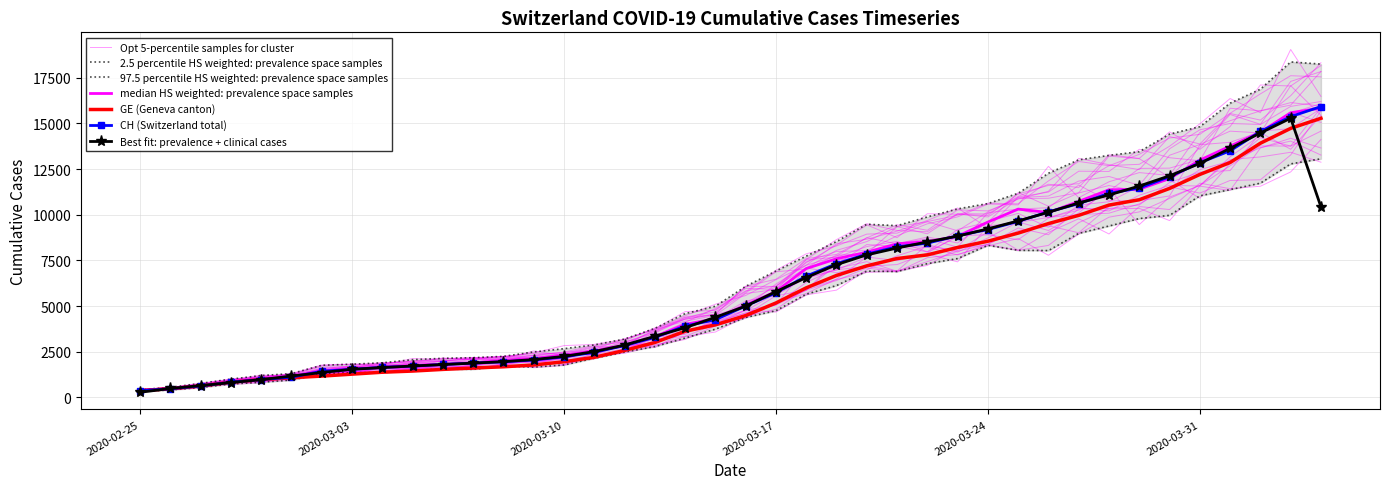

The value of GE at 2020-03-16 is 4485. True or false?

True